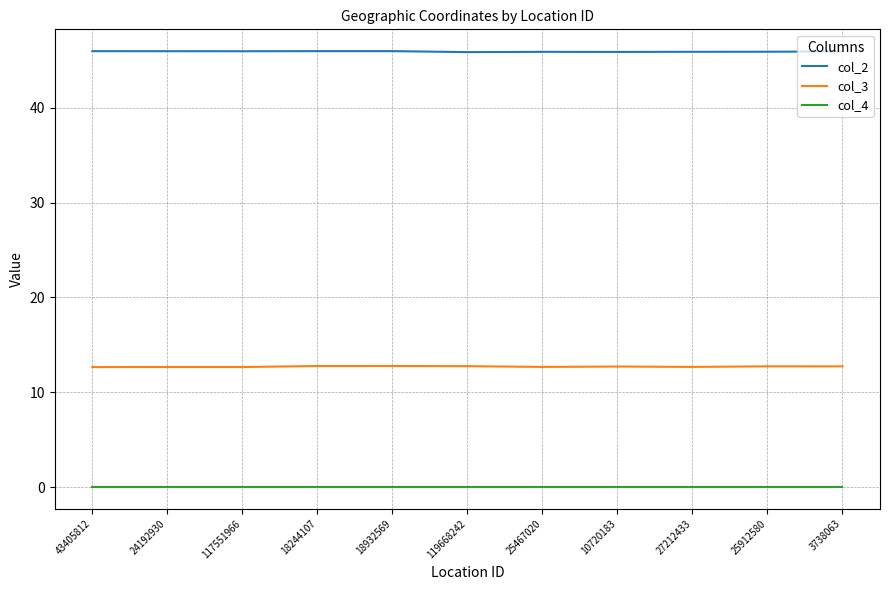

True or false: col_2 and col_3 intersect in this chart.

False